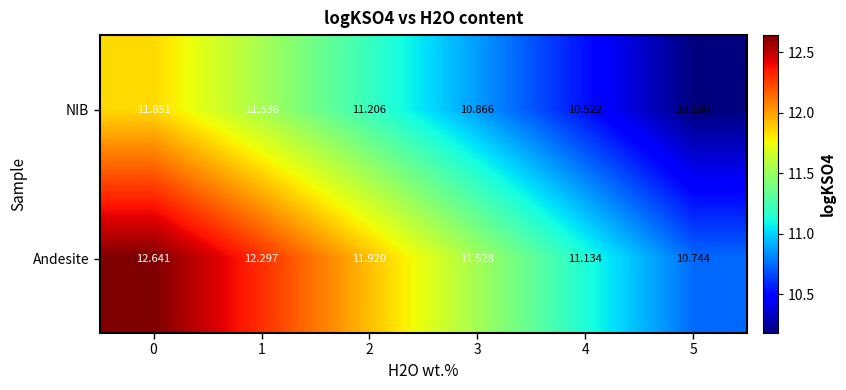

Which series has the largest range (max minus min)?

Andesite